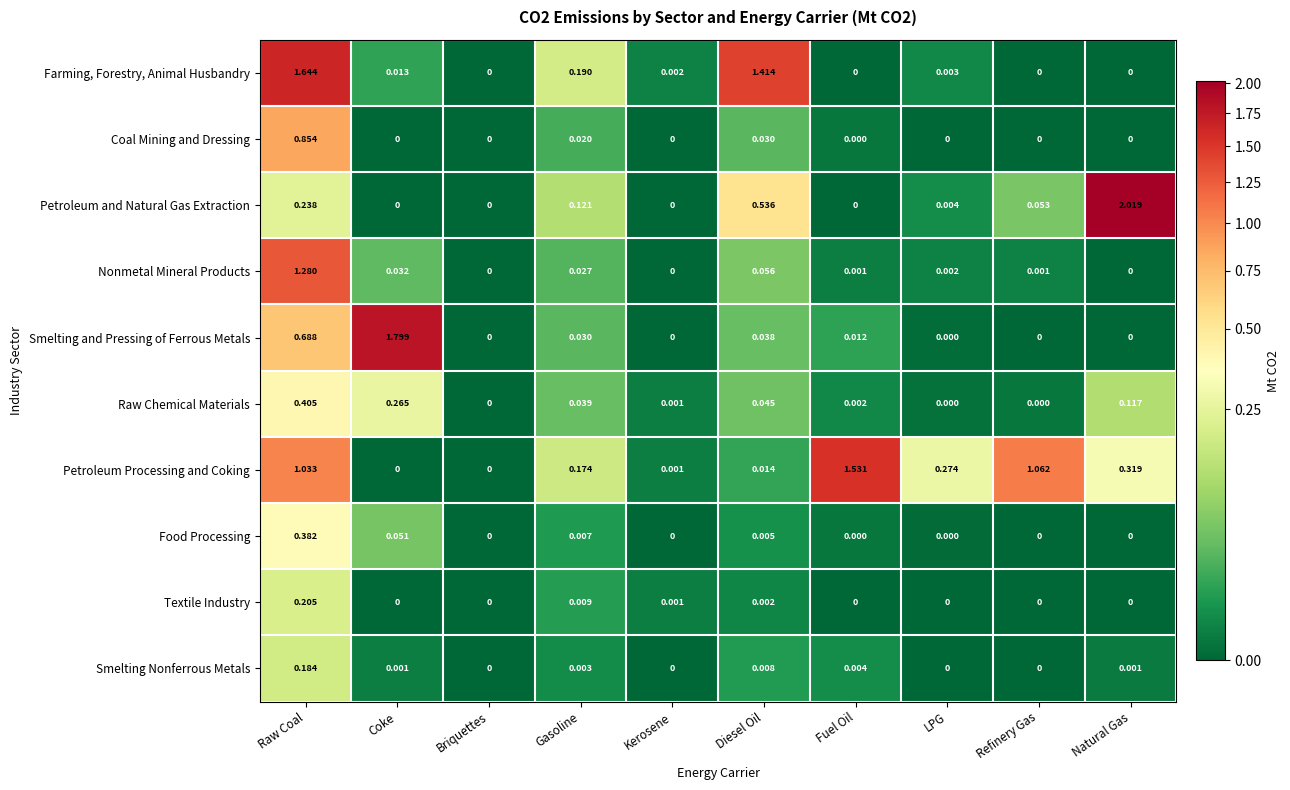

List the series in order of their peak value, lowest first.

Smelting Nonferrous Metals, Textile Industry, Food Processing, Raw Chemical Materials, Coal Mining and Dressing, Nonmetal Mineral Products, Petroleum Processing and Coking, Farming, Forestry, Animal Husbandry, Smelting and Pressing of Ferrous Metals, Petroleum and Natural Gas Extraction